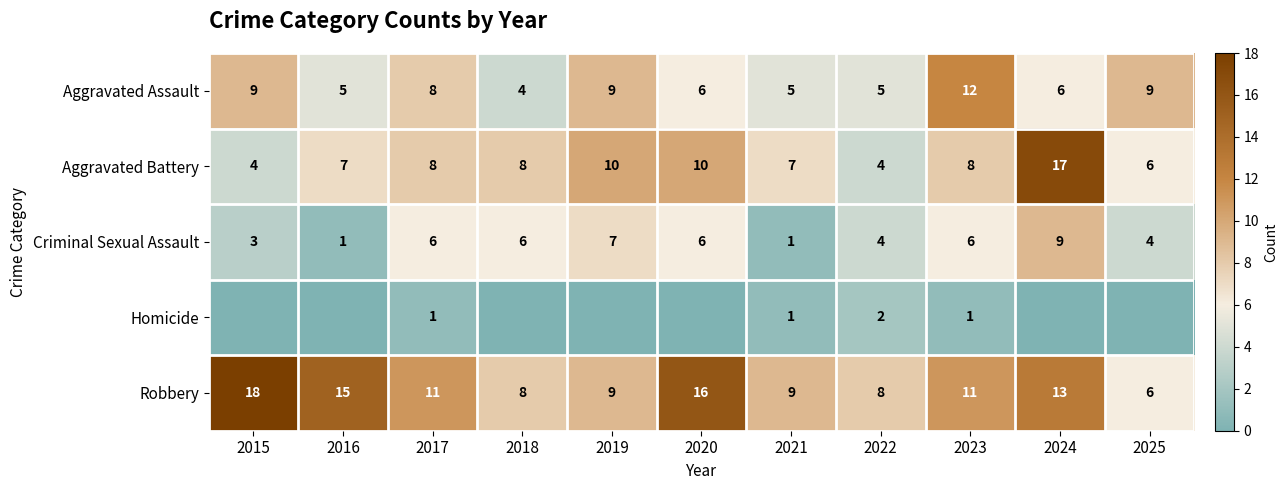

List the series in order of their peak value, highest first.

Robbery, Aggravated Battery, Aggravated Assault, Criminal Sexual Assault, Homicide